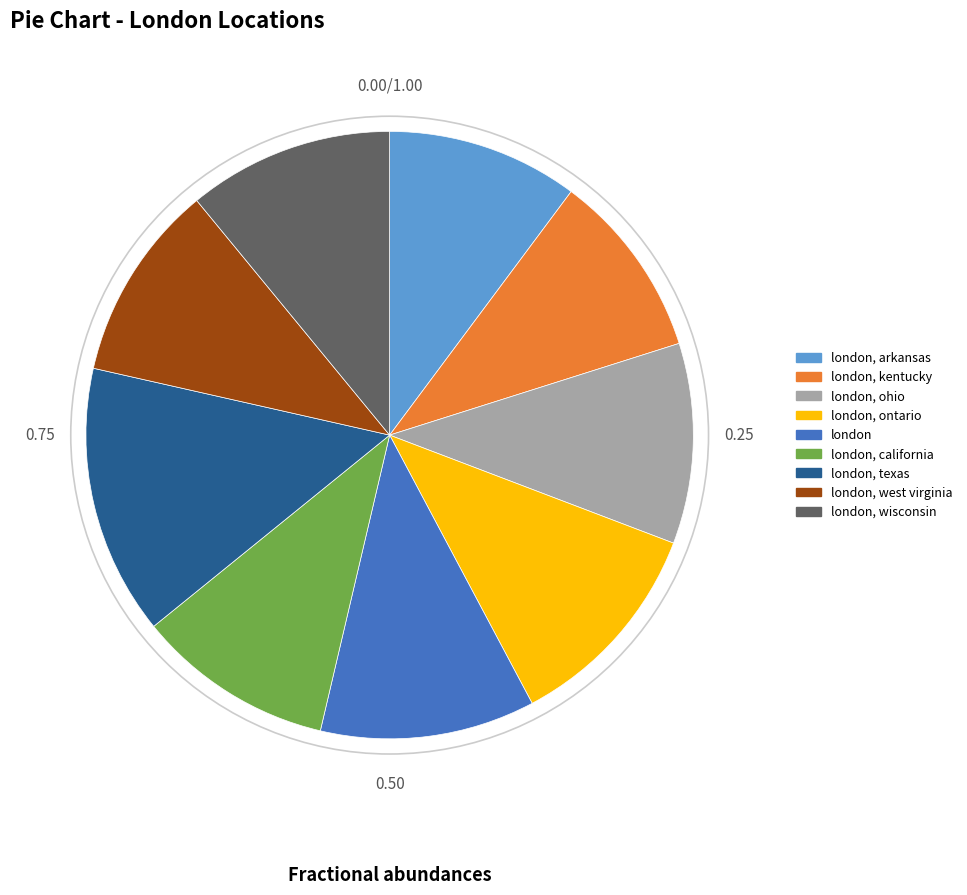

Does any single category account for the majority?

No